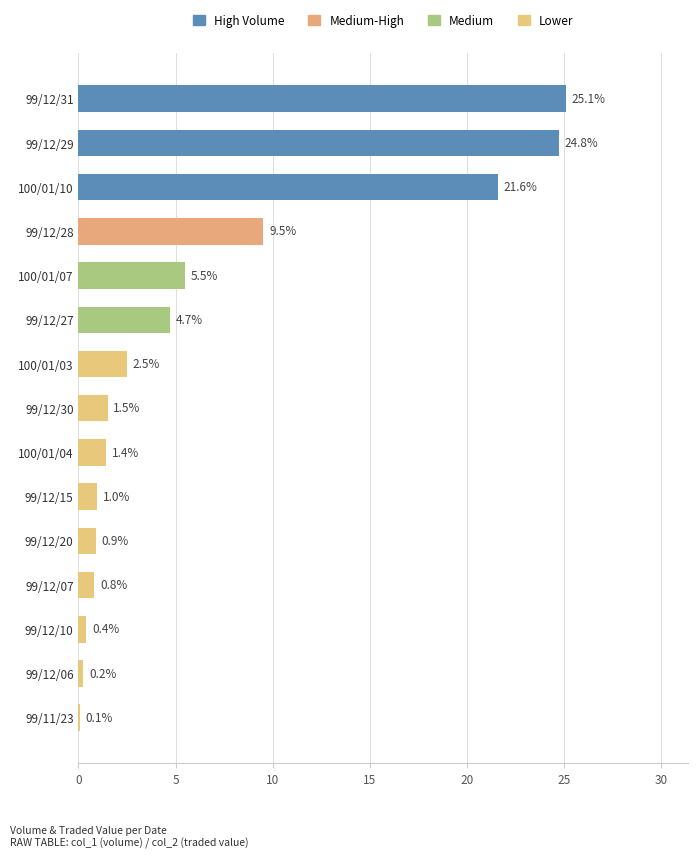

Which category has the highest value across all series?

99/12/31